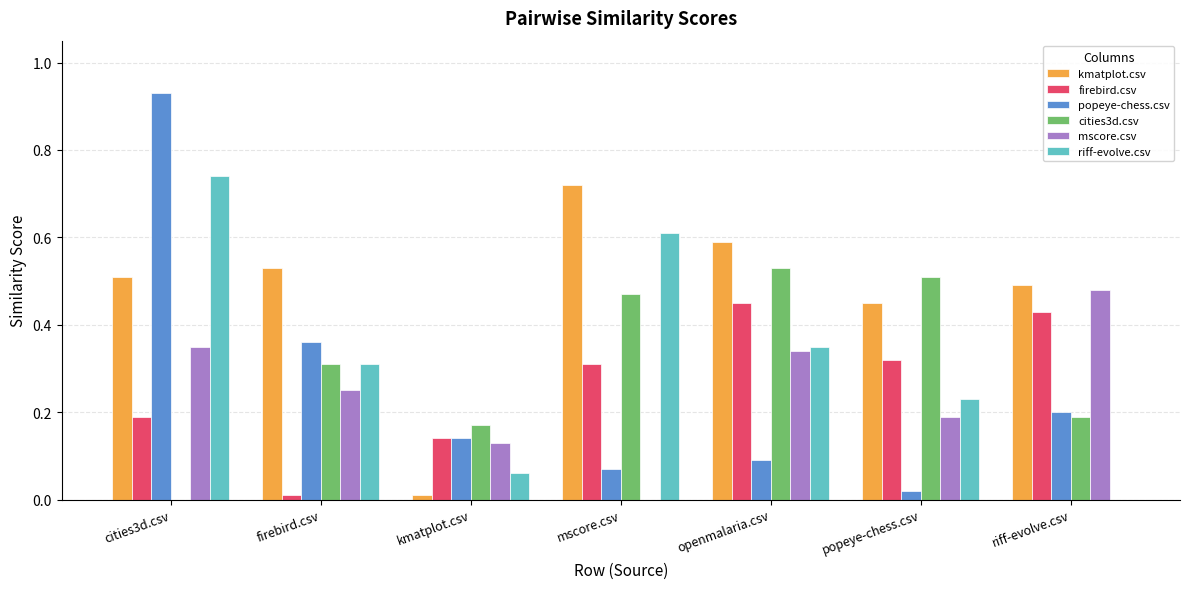

What is the sum of the kmatplot.csv values at popeye-chess.csv and mscore.csv?

1.2